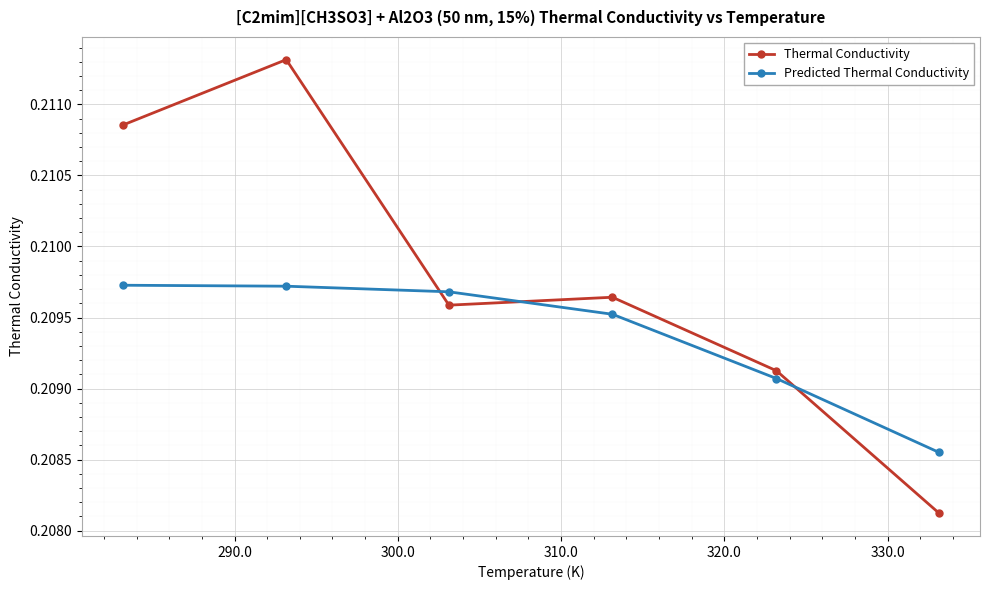

How many times do Thermal Conductivity and Predicted Thermal Conductivity cross each other?

3